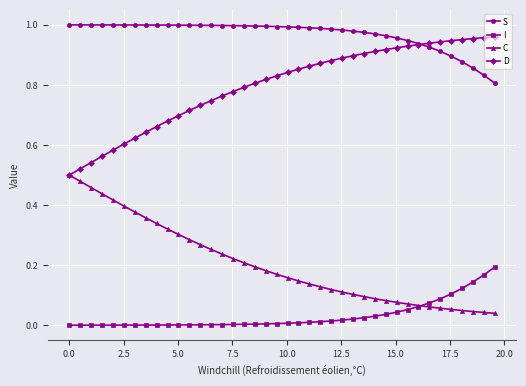

True or false: C and S cross at least once.

False